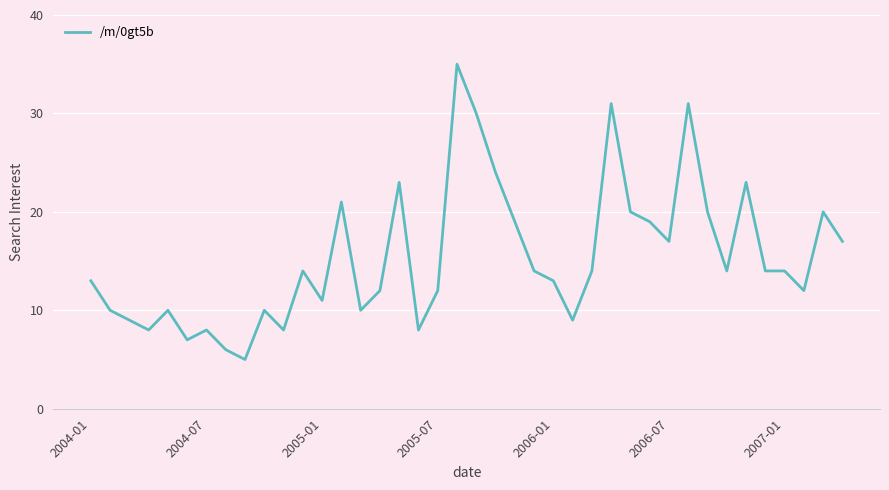

How many values are below 14?

19